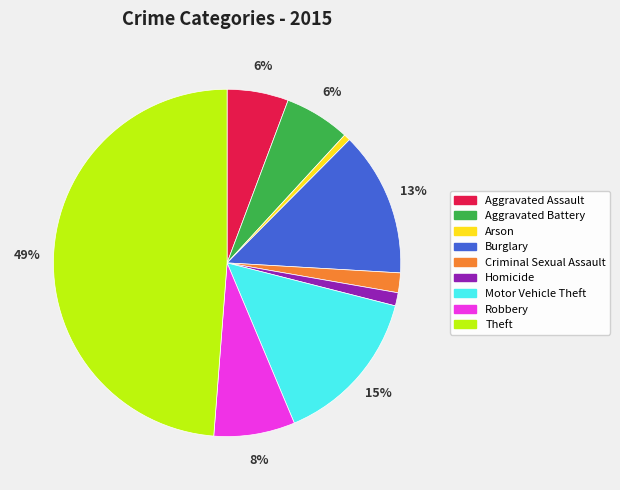

Do Aggravated Battery and Robbery together represent more than half of the pie?

No